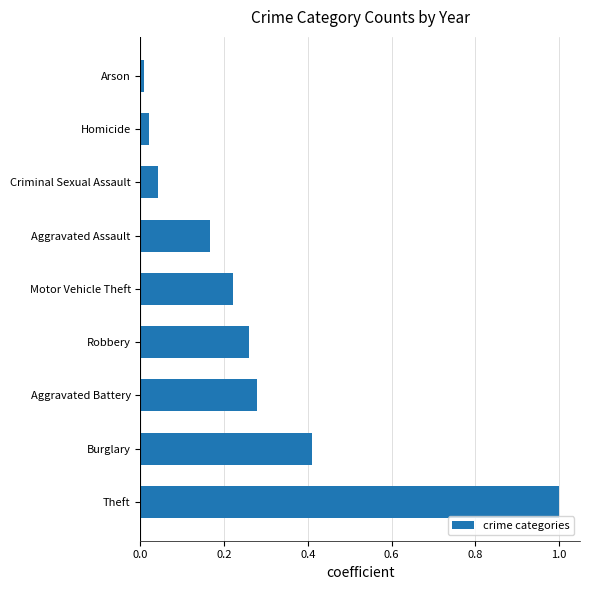

Between Criminal Sexual Assault and Burglary, which is larger?

Burglary